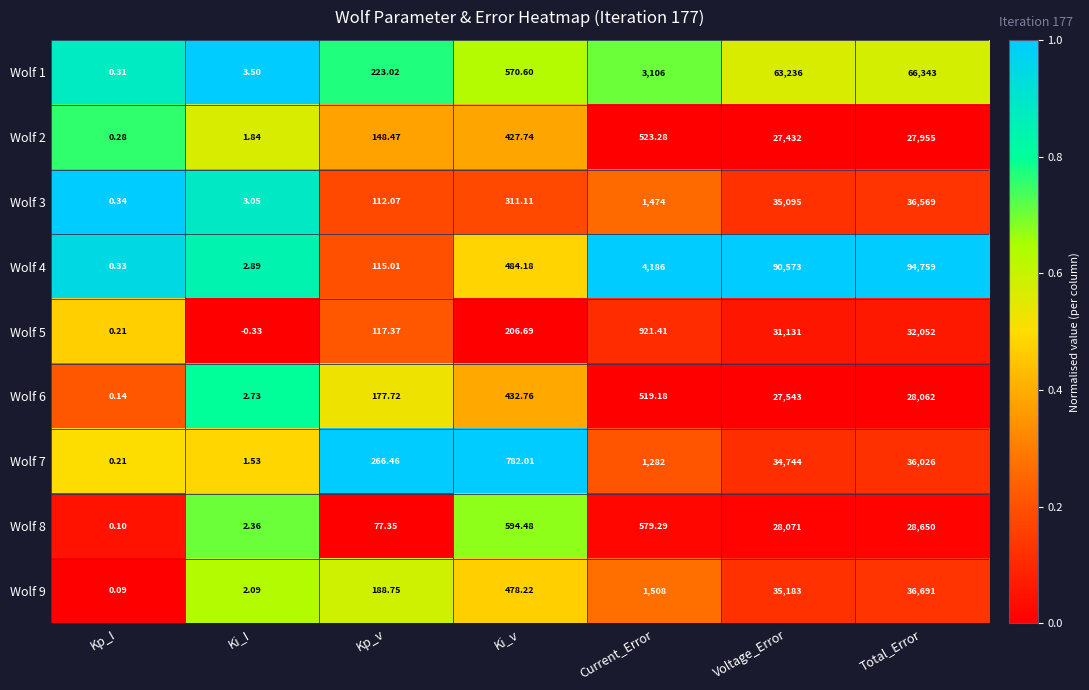

Which category has the highest value in the Wolf 1 series?

Total_Error